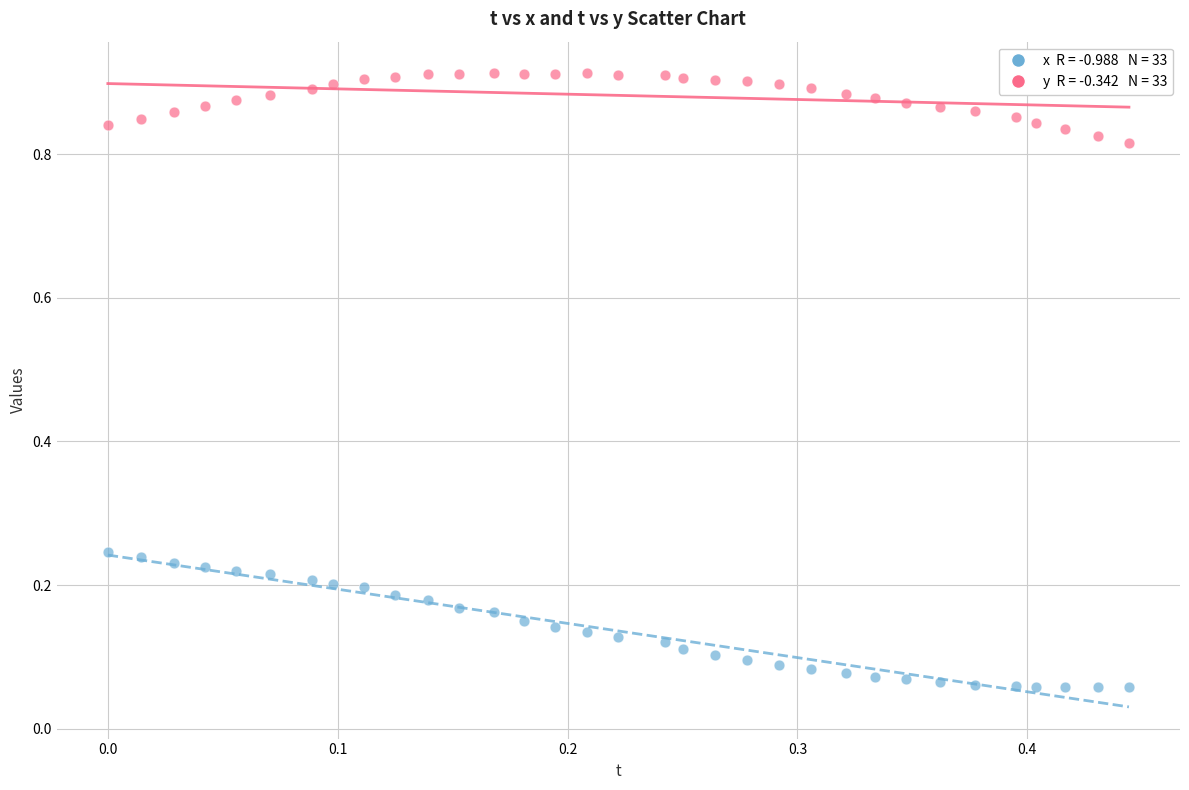

Across all data points, what is the range of X values (max minus min)?

0.4